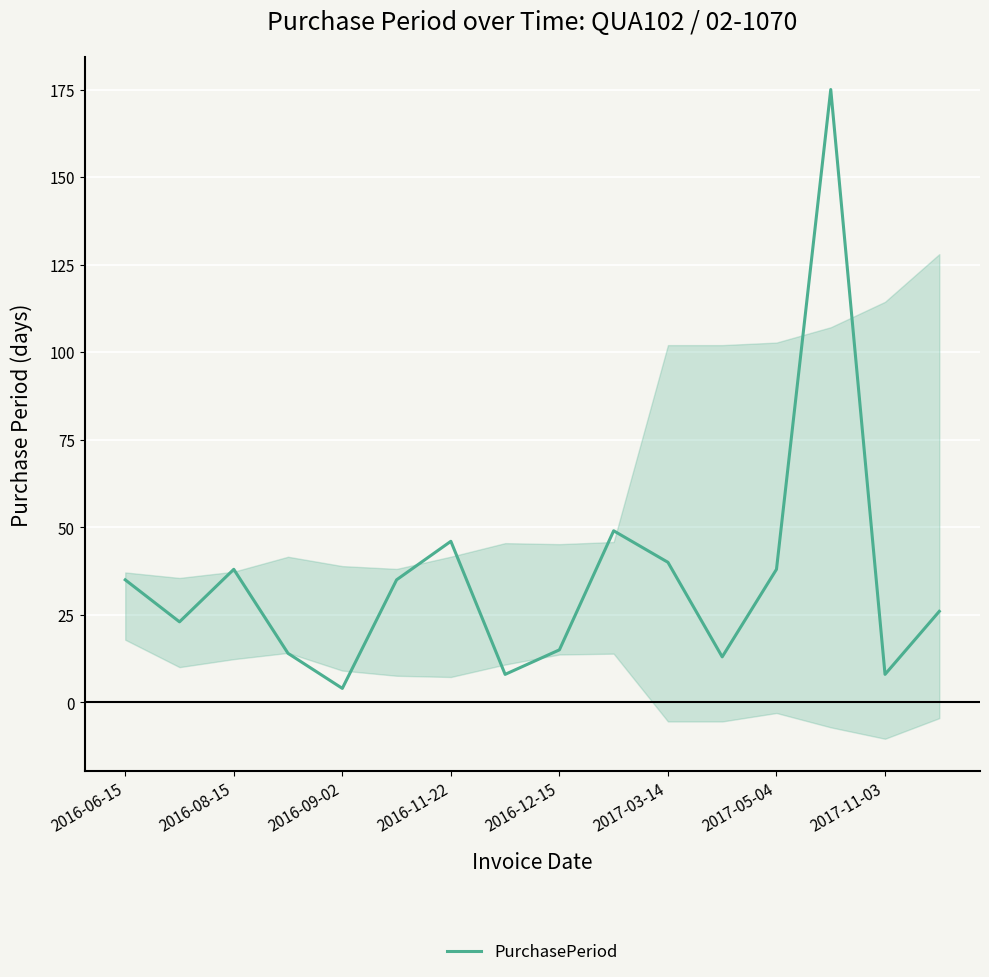

The value of PurchasePeriod at 2016-11-22 is 46. True or false?

True